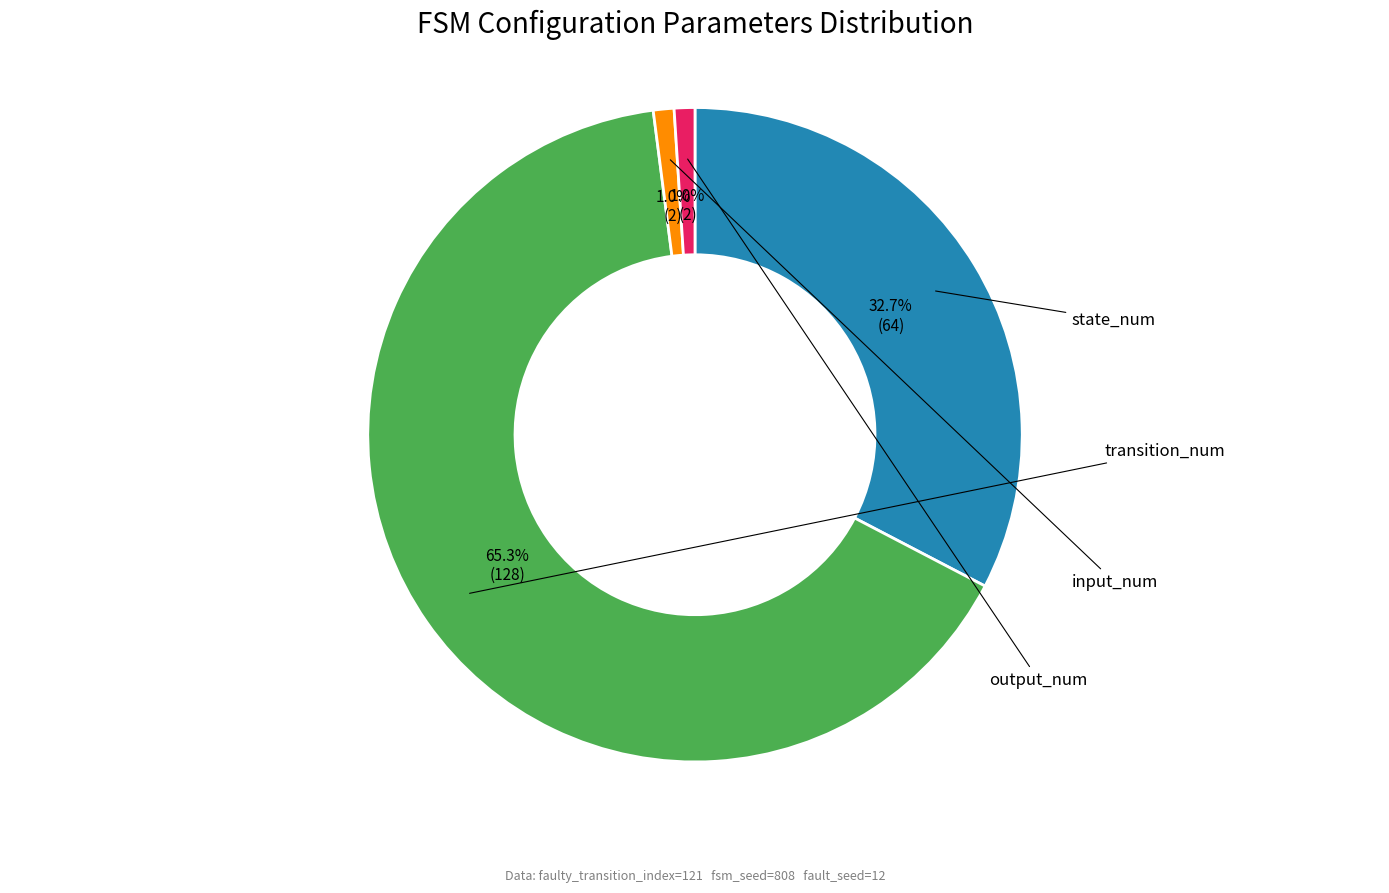

Is there a majority slice in this chart?

Yes